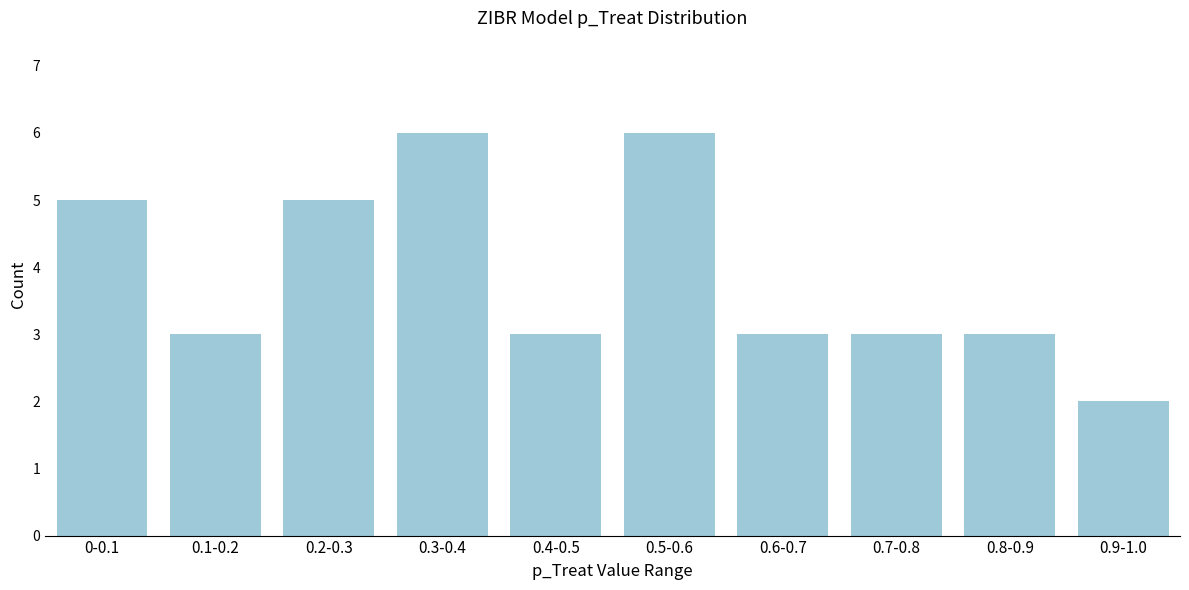

Reading left to right, extract all data points from this chart.

0-0.1=5	0.1-0.2=3	0.2-0.3=5	0.3-0.4=6	0.4-0.5=3	0.5-0.6=6	0.6-0.7=3	0.7-0.8=3	0.8-0.9=3	0.9-1.0=2